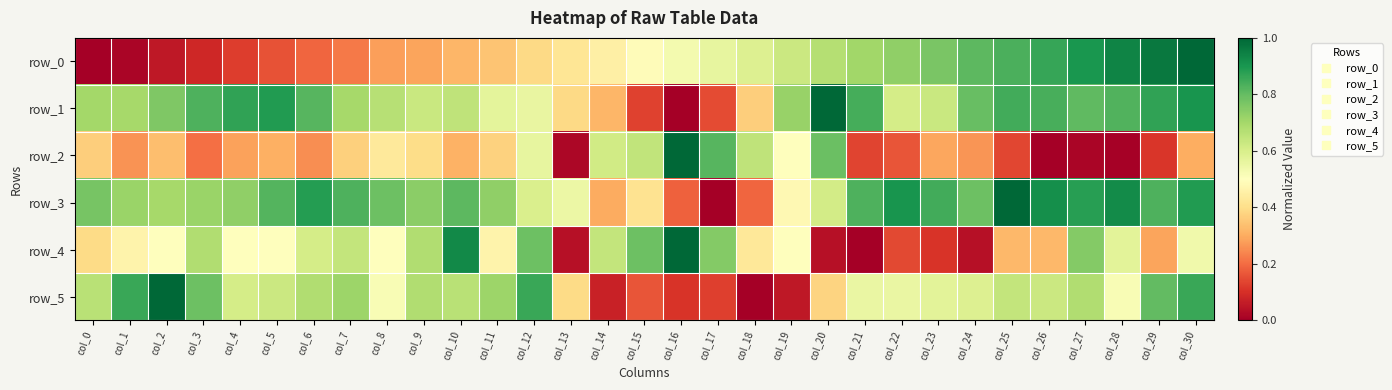

How many data points in row_2 are above 0?

30